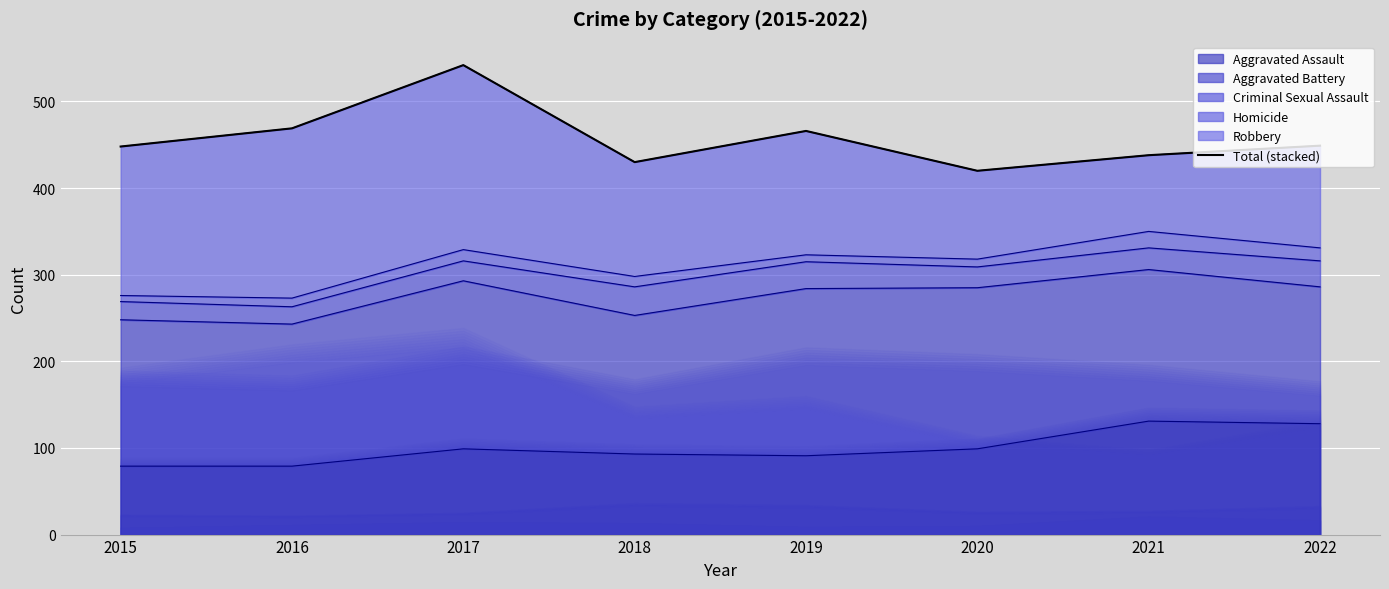

Between 2019 and 2022, which is larger?

2019